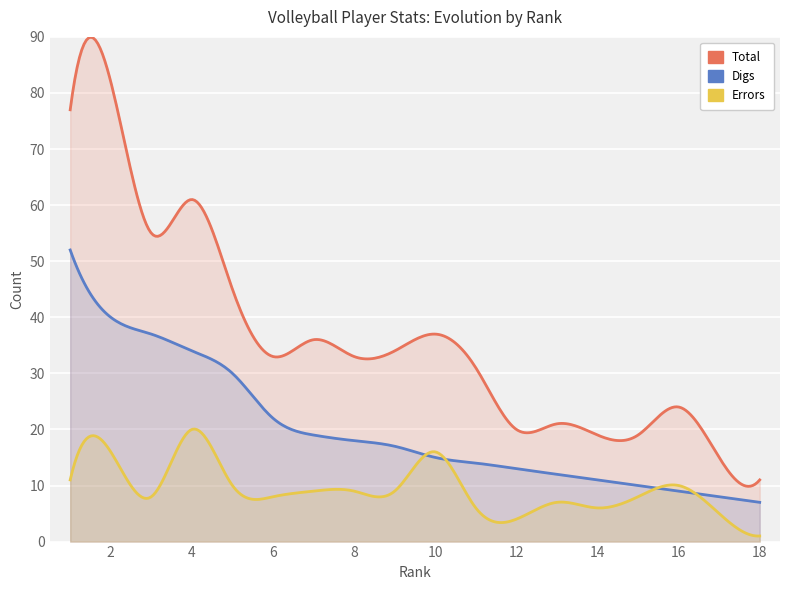

Read the Digs value at 2, to the nearest 5.

40